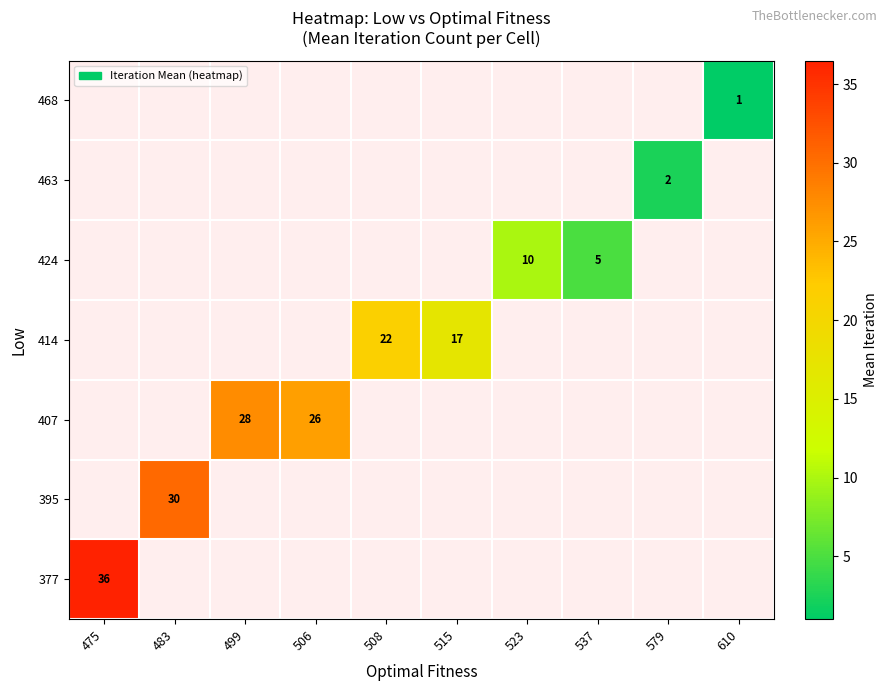

Is the value of 377 at 523 greater than the value of 414 at 579?

No